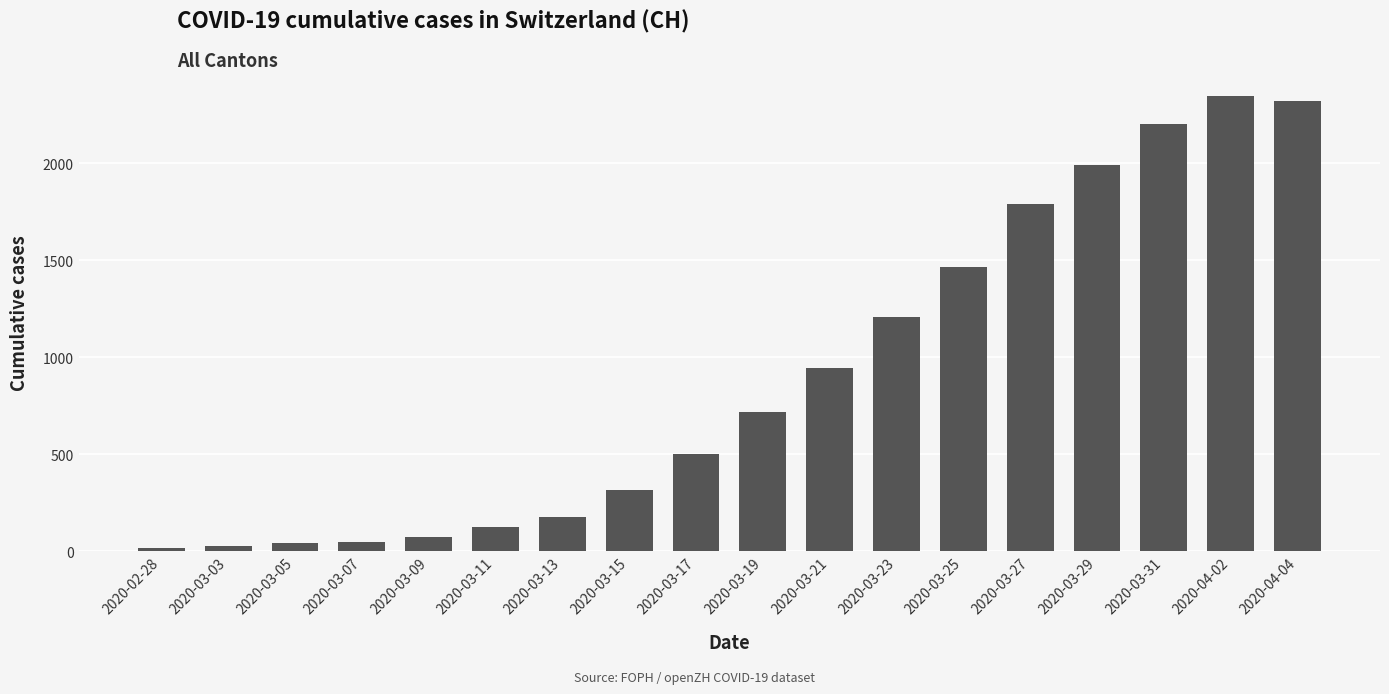

What is the label of the 12th bar from the left?

2020-03-23